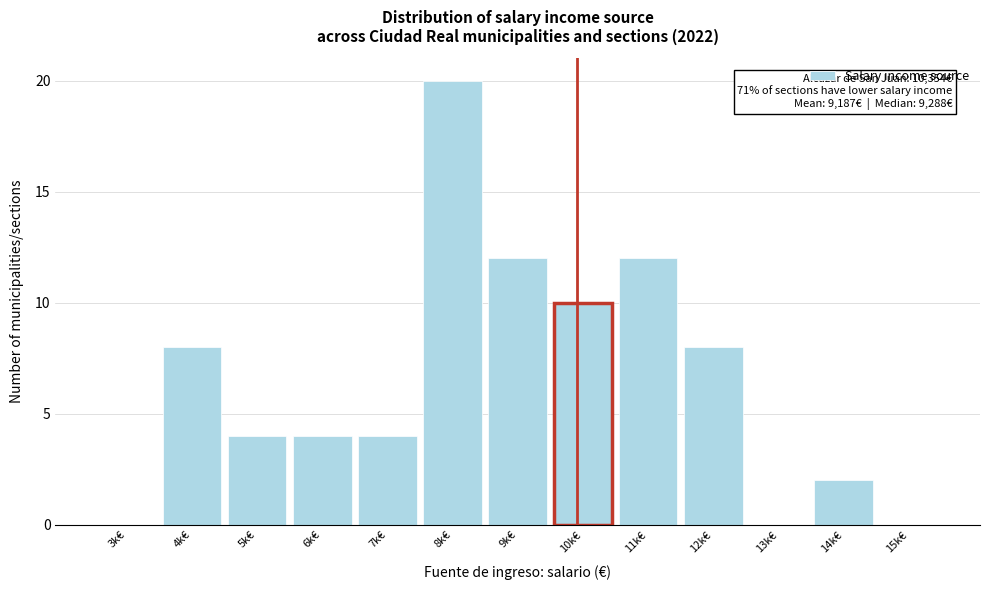

Reading left to right, extract all data points from this chart.

3k€=0	4k€=8	5k€=4	6k€=4	7k€=4	8k€=20	9k€=12	10k€=10	11k€=12	12k€=8	13k€=0	14k€=2	15k€=0